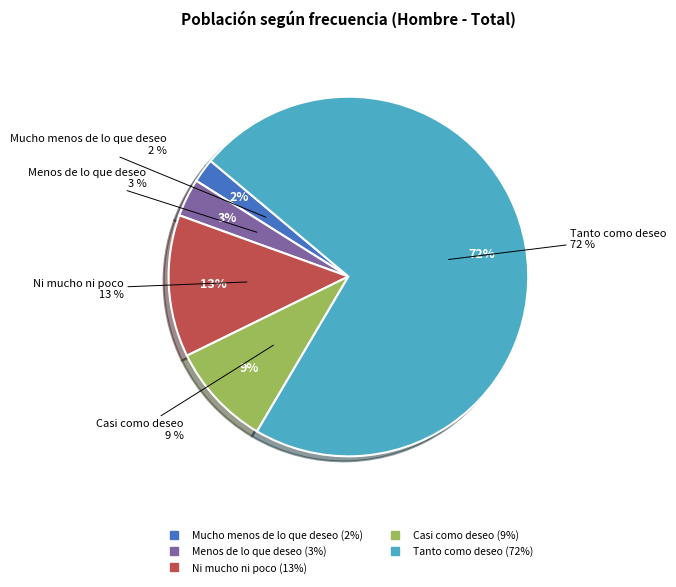

Which category accounts for the majority?

Tanto como deseo